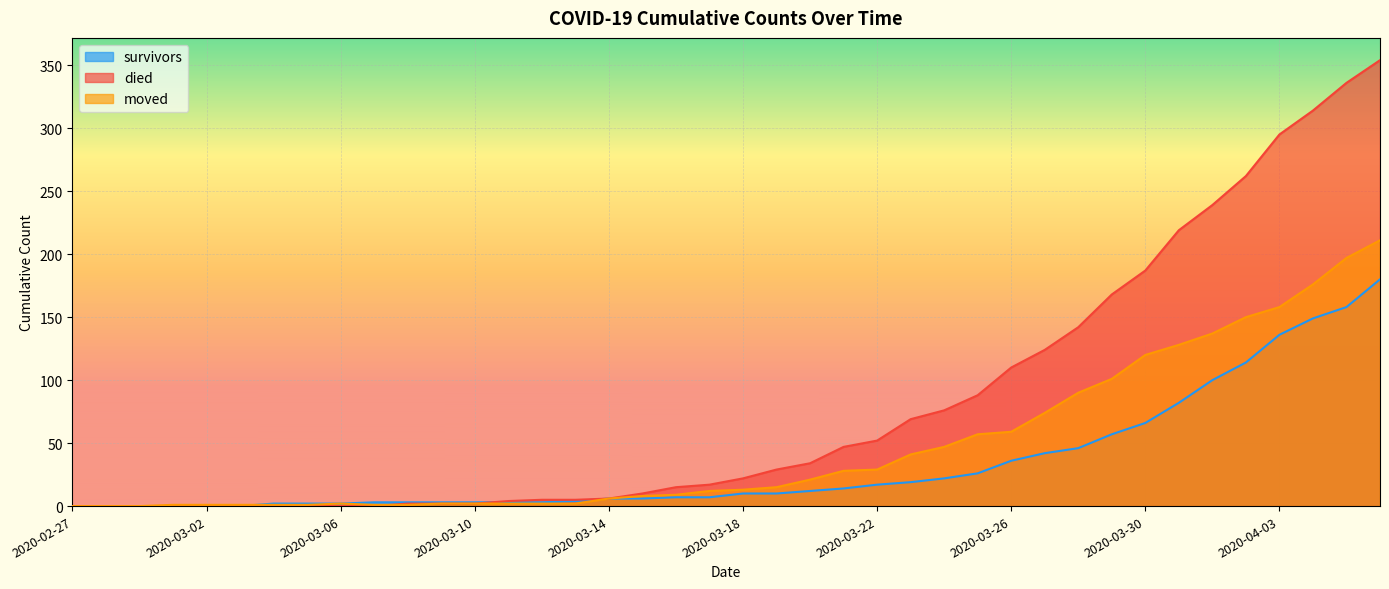

List the labels in order of survivors value, smallest first.

2020-02-27, 2020-02-28, 2020-02-29, 2020-03-01, 2020-03-02, 2020-03-03, 2020-03-04, 2020-03-05, 2020-03-06, 2020-03-07, 2020-03-08, 2020-03-09, 2020-03-10, 2020-03-11, 2020-03-12, 2020-03-13, 2020-03-14, 2020-03-15, 2020-03-16, 2020-03-17, 2020-03-18, 2020-03-19, 2020-03-20, 2020-03-21, 2020-03-22, 2020-03-23, 2020-03-24, 2020-03-25, 2020-03-26, 2020-03-27, 2020-03-28, 2020-03-29, 2020-03-30, 2020-03-31, 2020-04-01, 2020-04-02, 2020-04-03, 2020-04-04, 2020-04-05, 2020-04-06